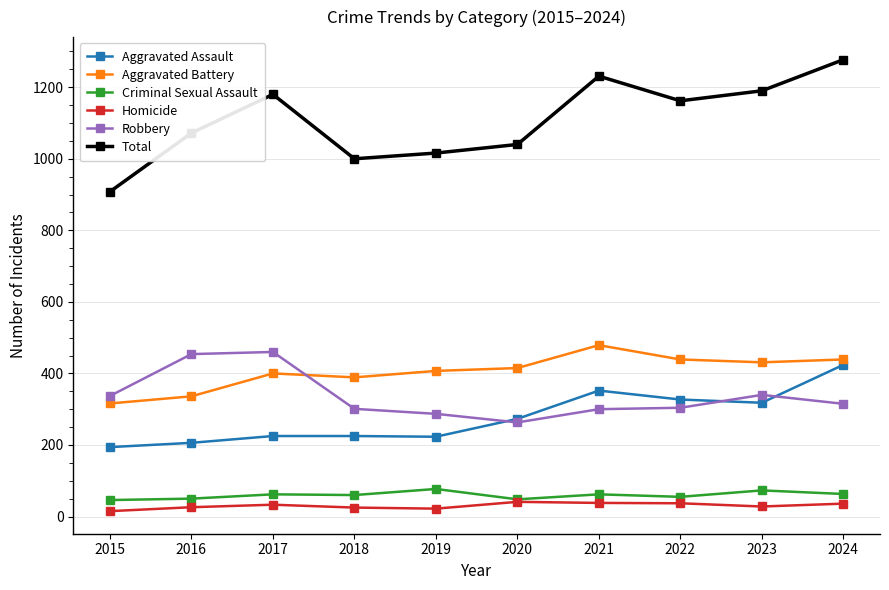

What is the value of the Robbery point at the 10th from the left?

315